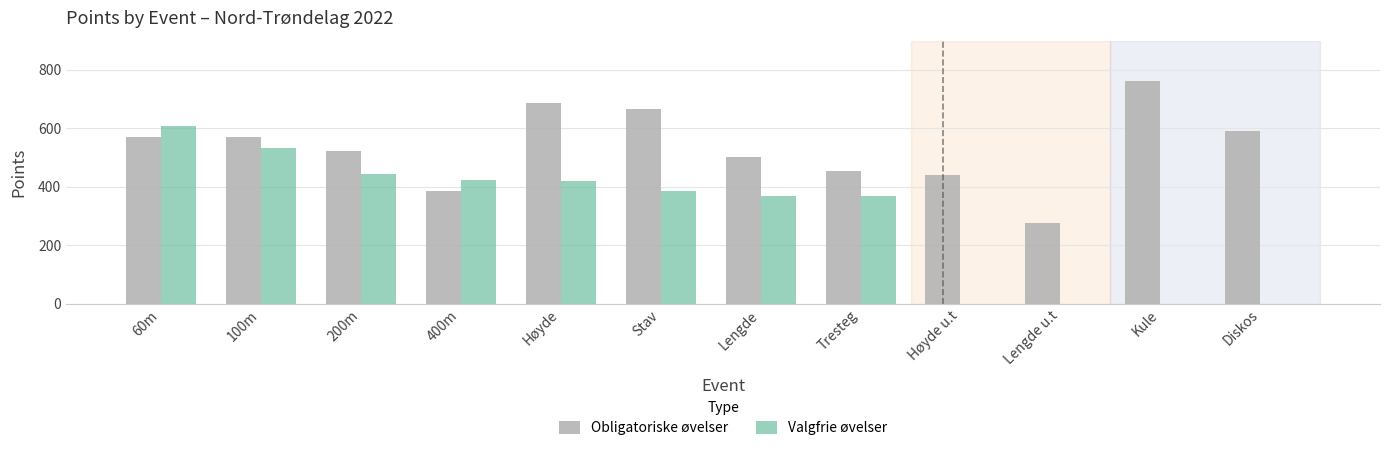

What is the difference between the Valgfrie øvelser values at Lengde and Stav?

17